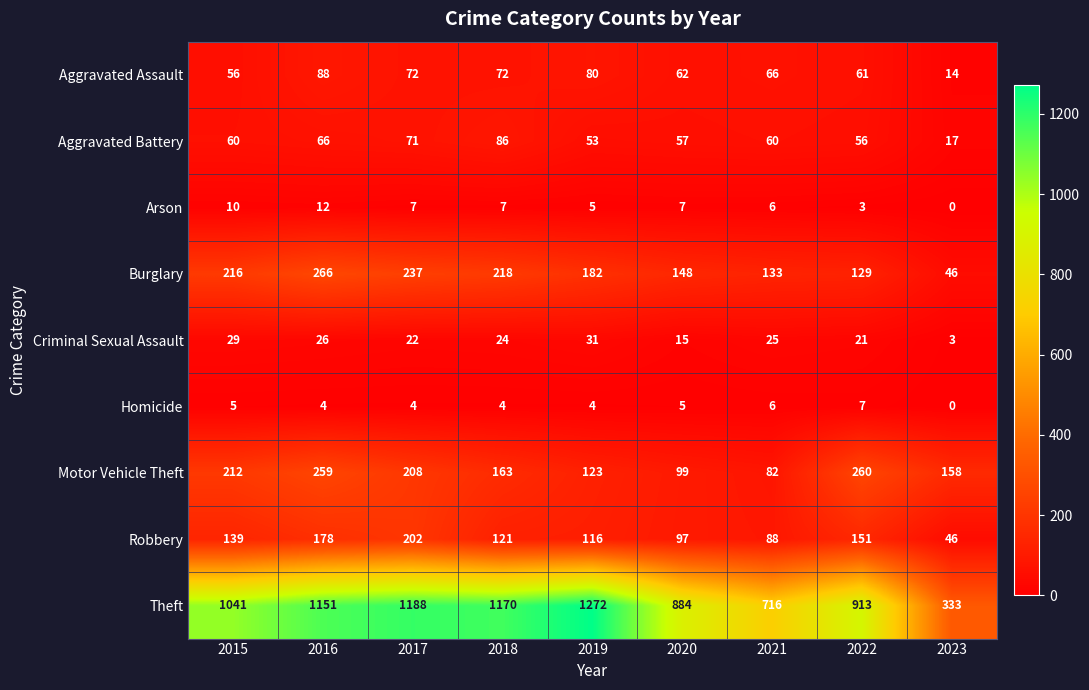

At which label is Arson closest to 6?

2021